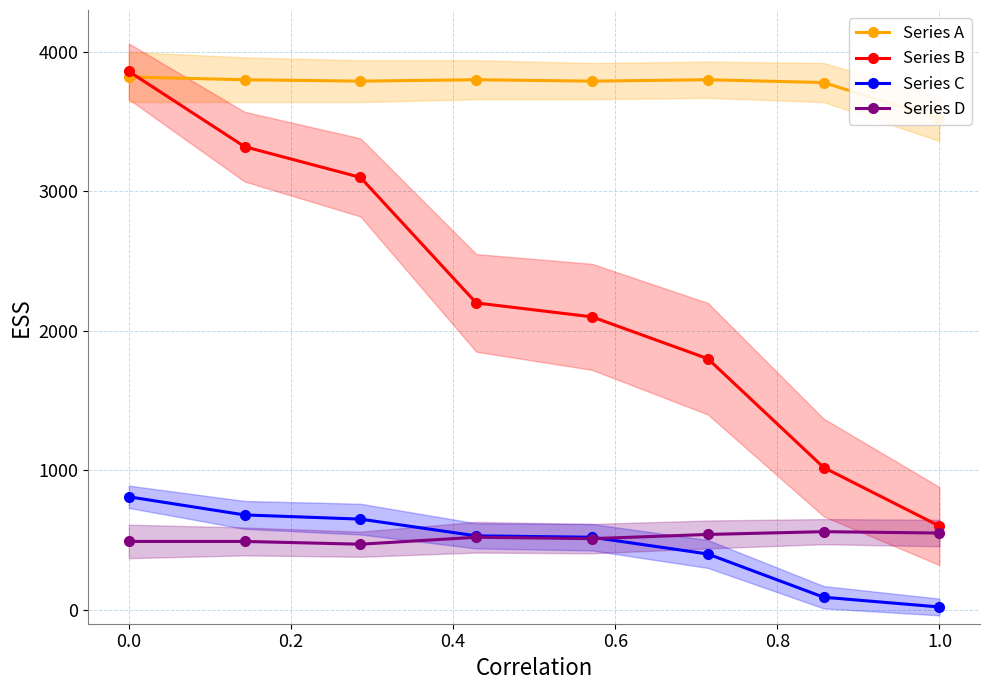

Is it true that Series D equals 490 at 0.0?

True